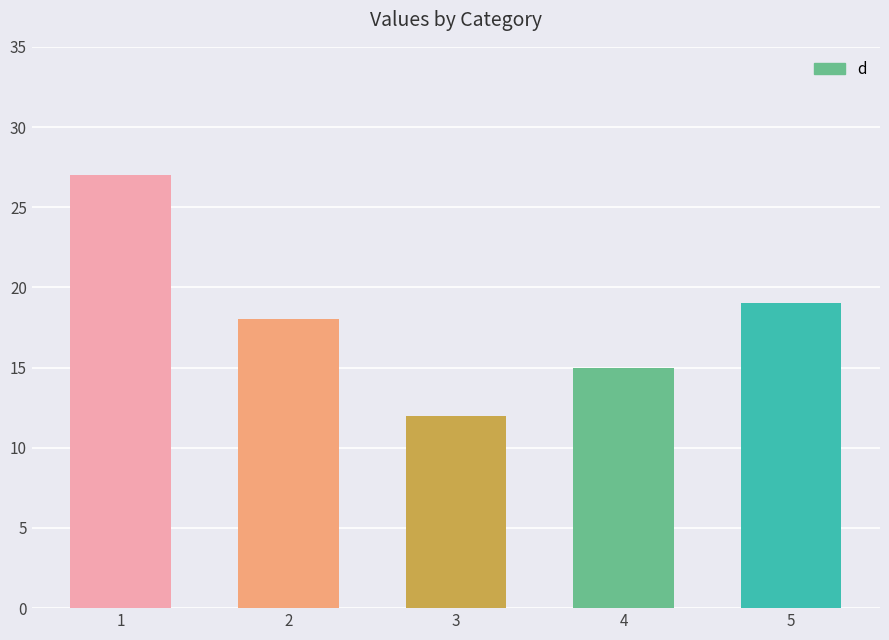

List the labels in order of value, largest first.

1, 5, 2, 4, 3